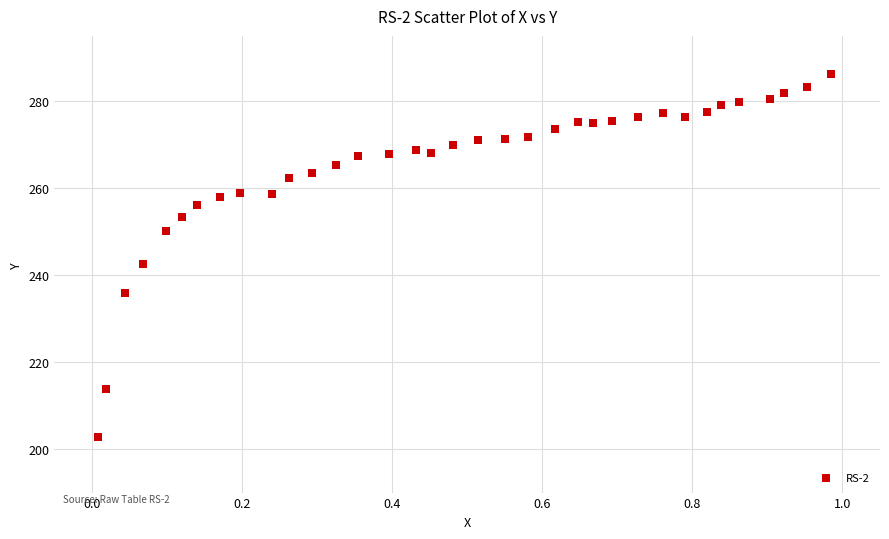

What is the range of Y values (max minus min)?

83.3